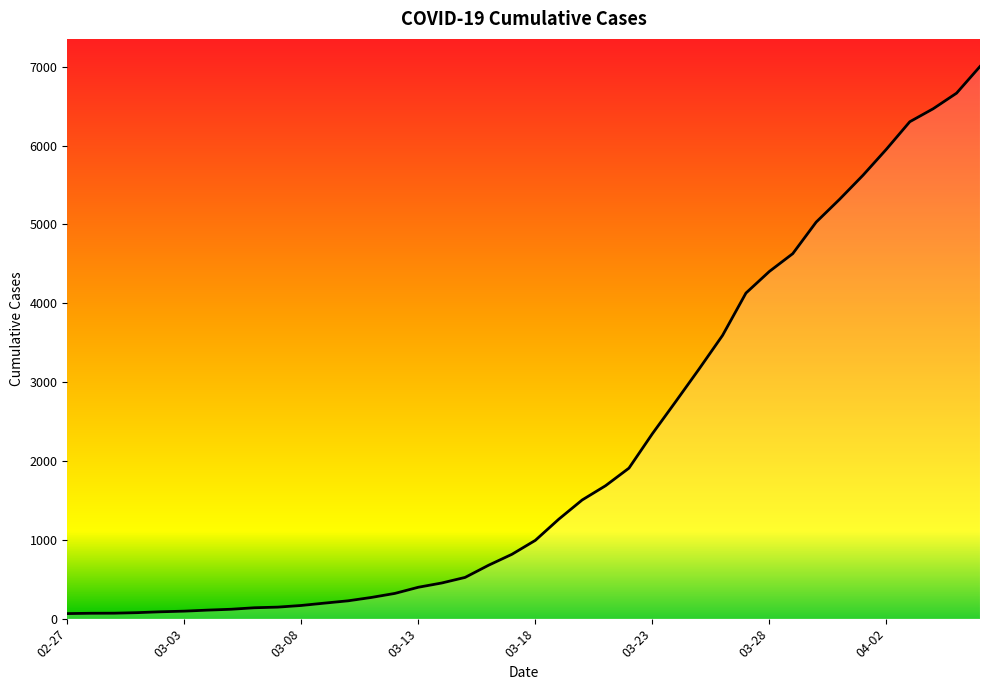

What is the greatest value displayed?

7004